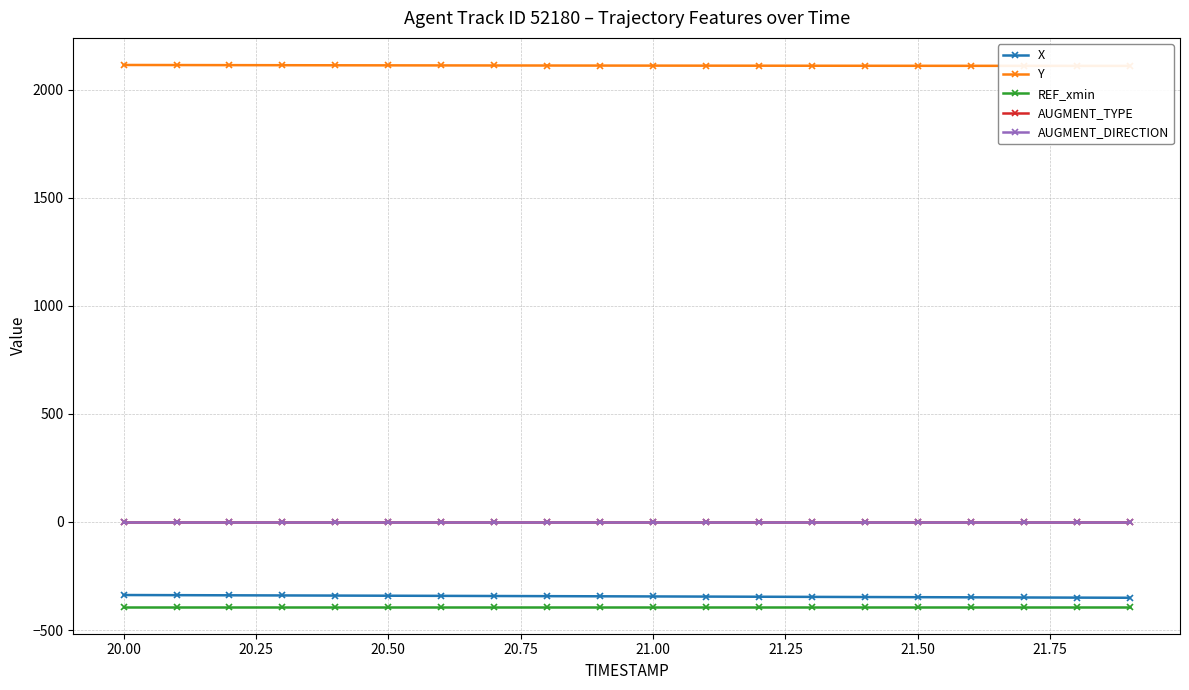

List the series in order of their peak value, lowest first.

REF_xmin, X, AUGMENT_TYPE, AUGMENT_DIRECTION, Y